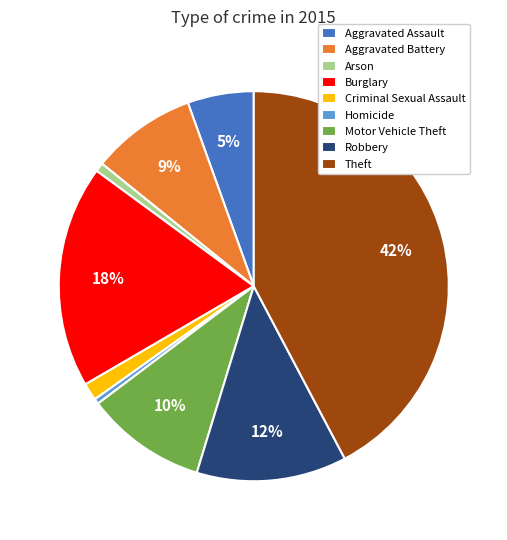

What is the largest slice in the pie chart?

Theft